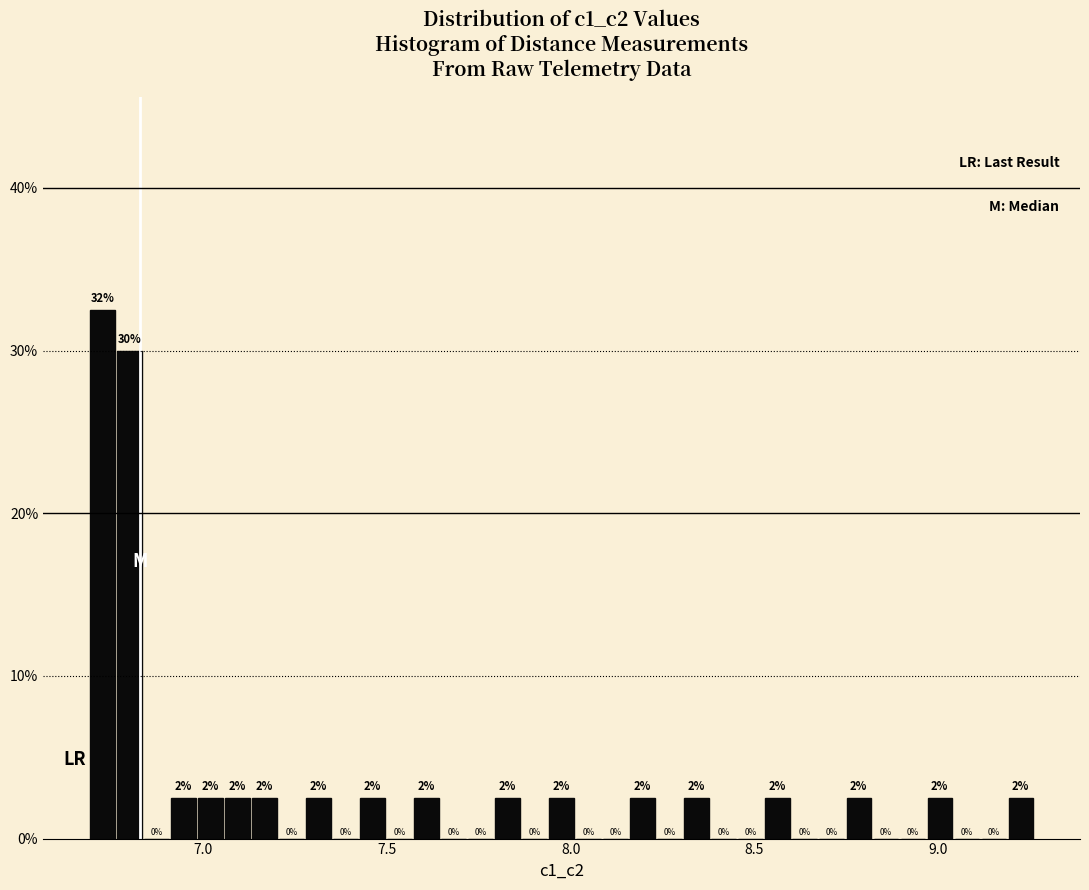

Read against the x-axis, roughly where is the centre of the tallest bar?

6.75